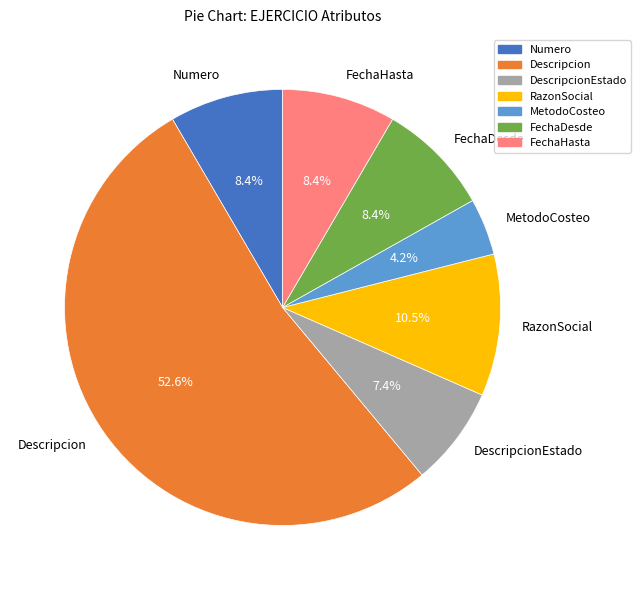

Which category has the biggest portion of the pie?

Descripcion